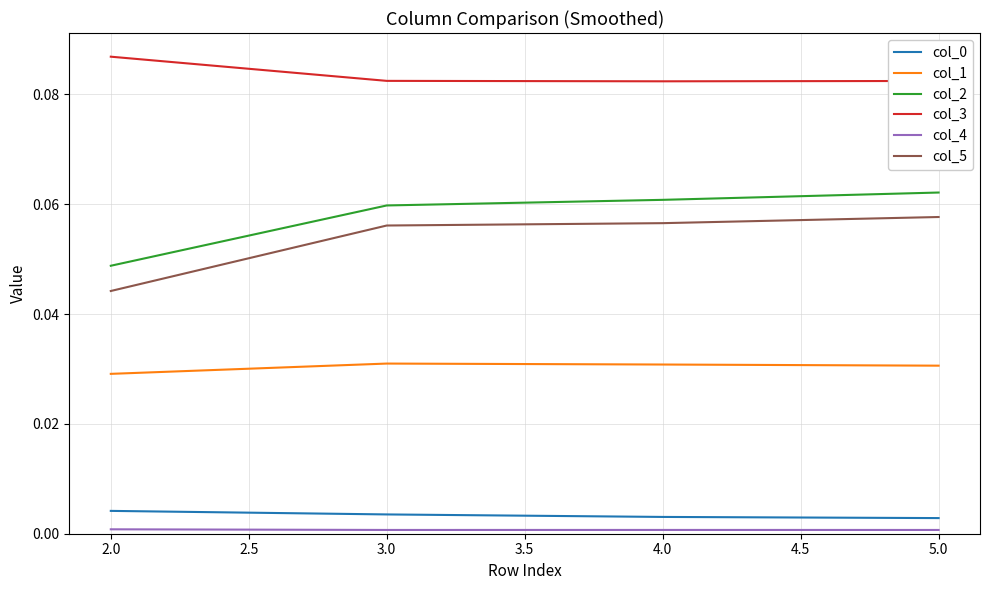

At how many categories does at least one series exceed 0?

4